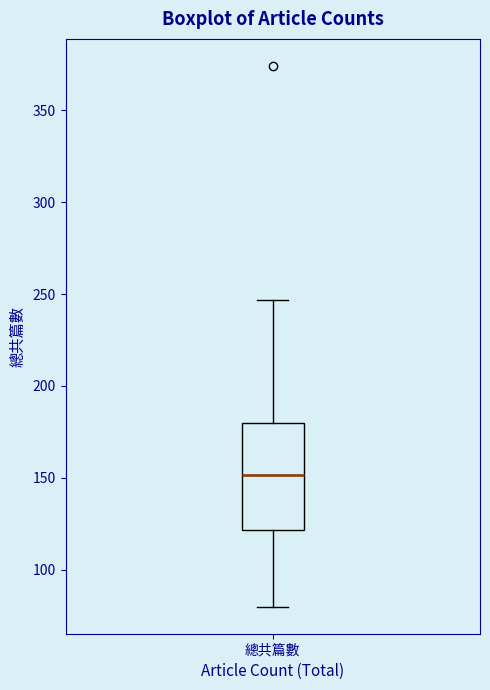

Where is the lower edge of the box for 總共篇數 on the y-axis? The values are not printed on the chart, so give them approximately, as read against the axis.

120